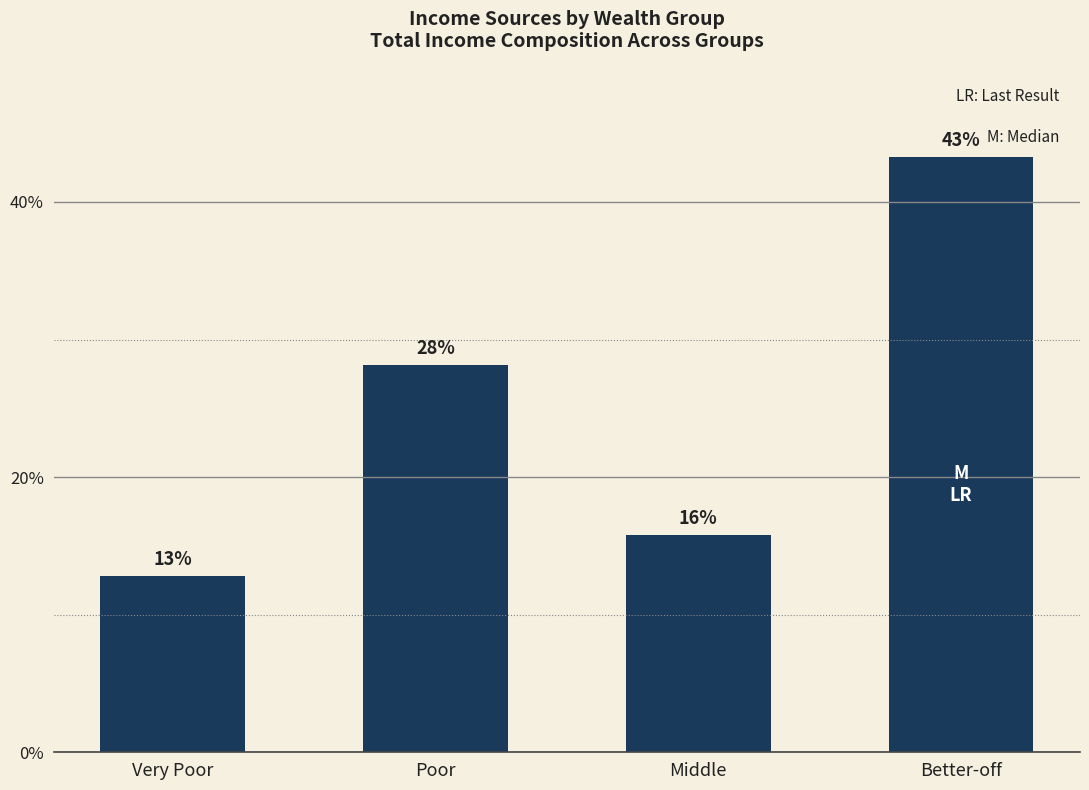

How many bars are there in total?

4